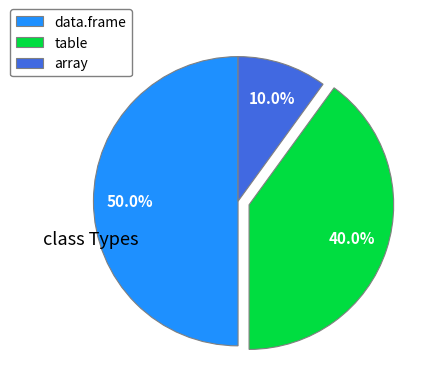

Count the number of slices in the pie.

3